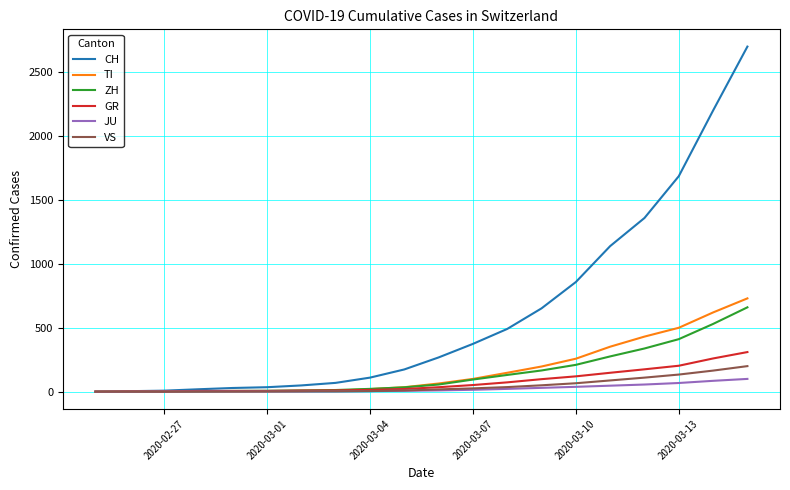

Which series has the largest range (max minus min)?

CH